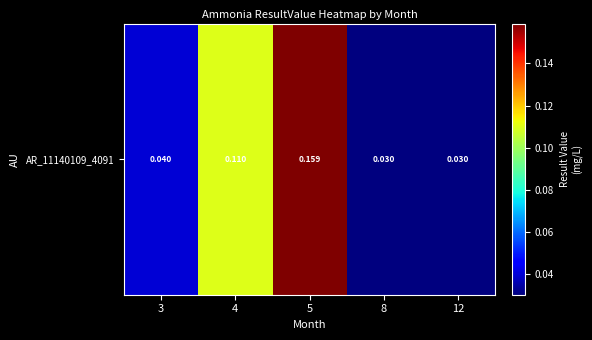

At which category does the chart reach its peak across all series?

5